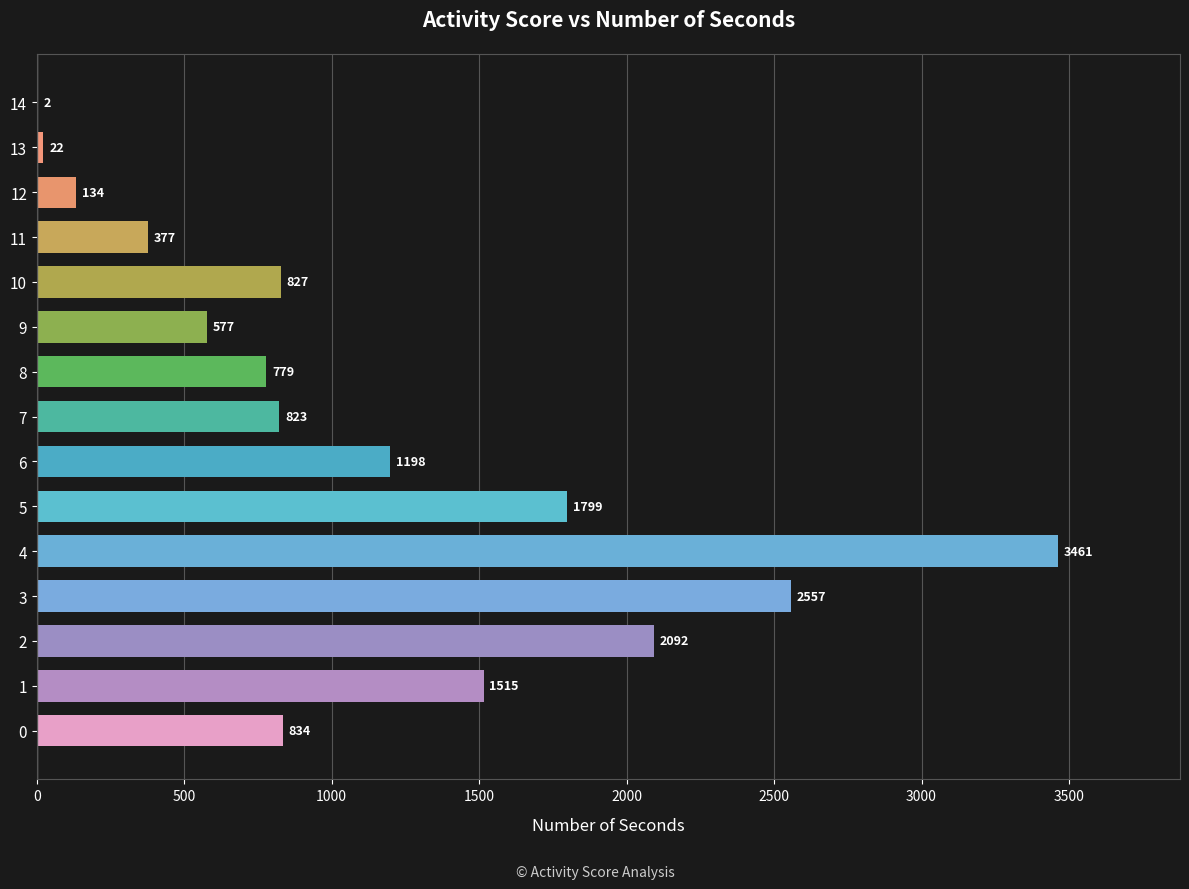

What is the greatest value displayed?

3461